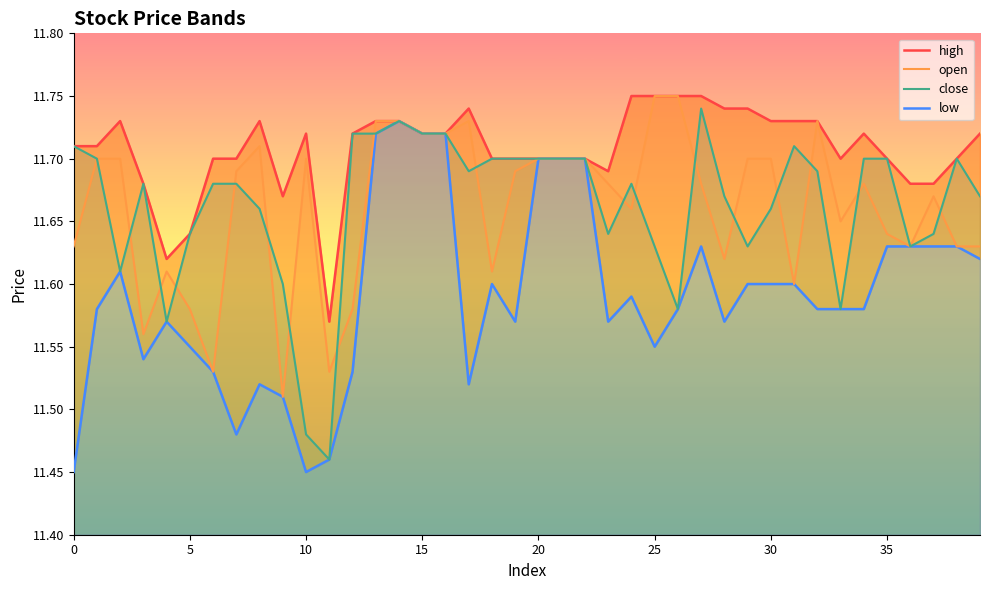

What is the difference between the maximum and minimum values in the low series?

0.3